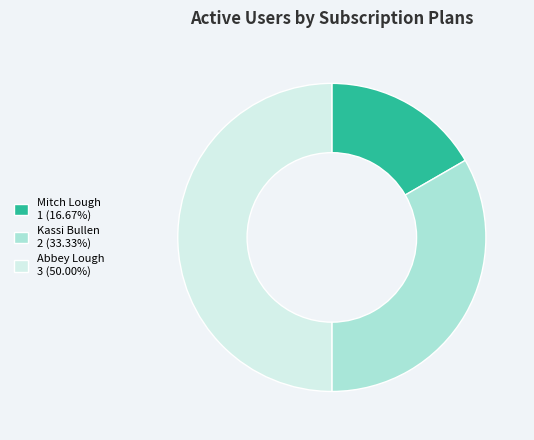

The Mitch Lough slice represents 17% of the pie. True or false?

True